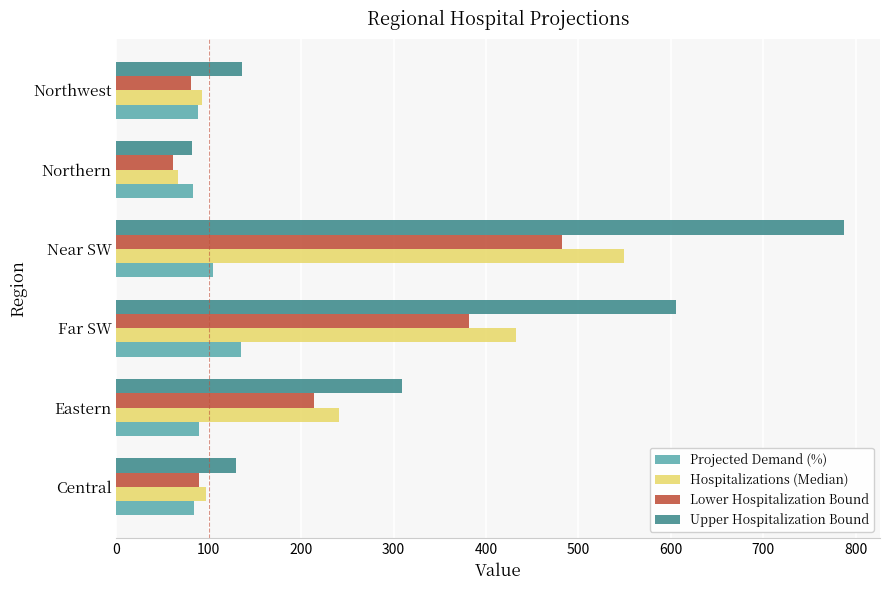

Which series has the largest total across all categories?

Upper Hospitalization Bound